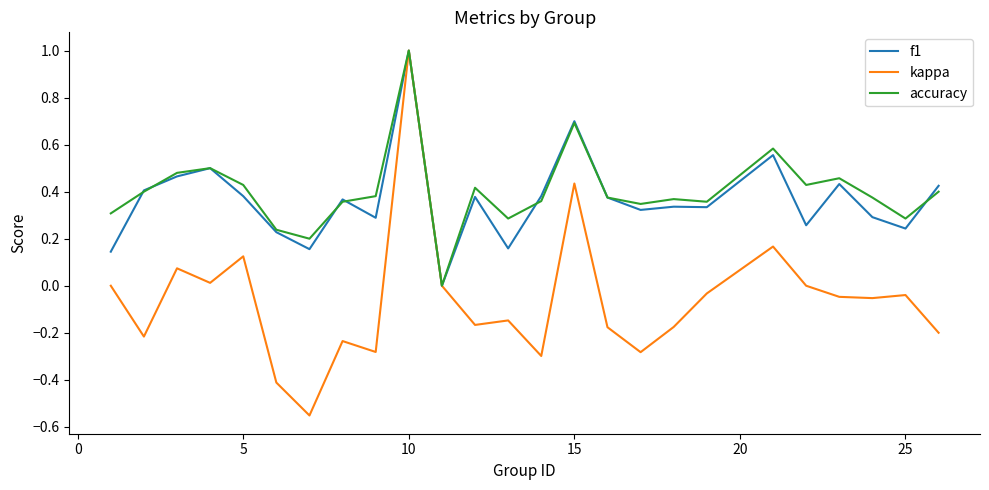

What is the maximum value shown in the chart?

1.0